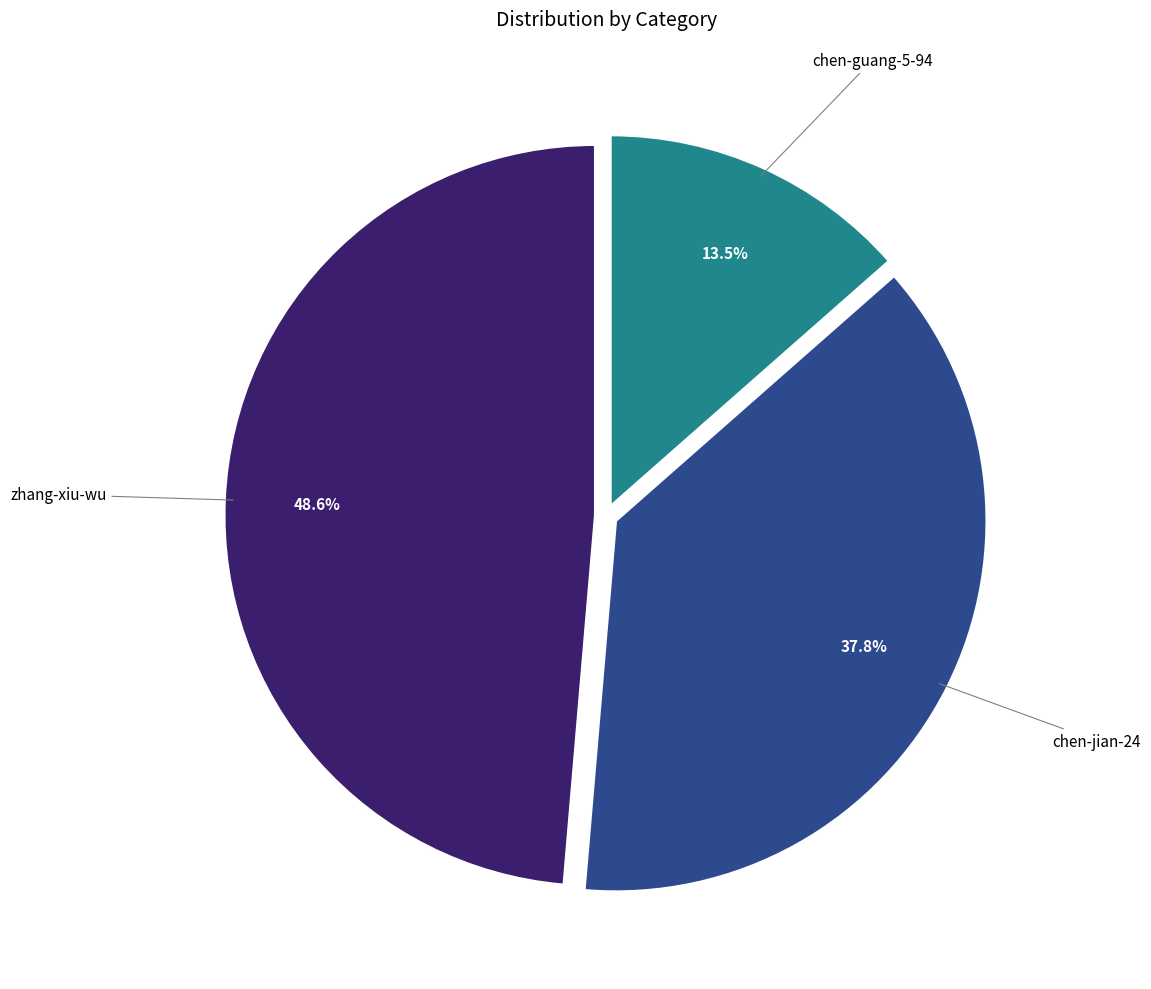

True or false: zhang-xiu-wu accounts for 61% of the total.

False